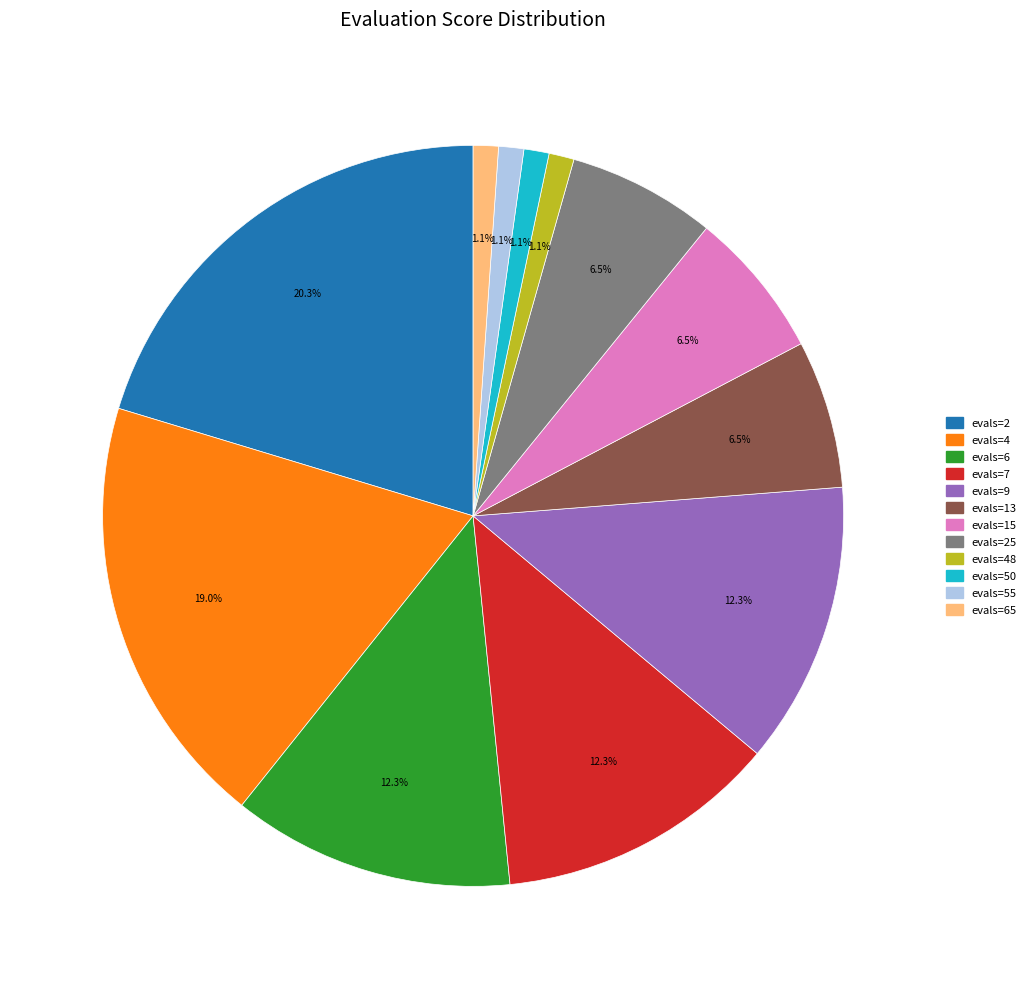

Is there any slice that represents more than half of the pie?

No